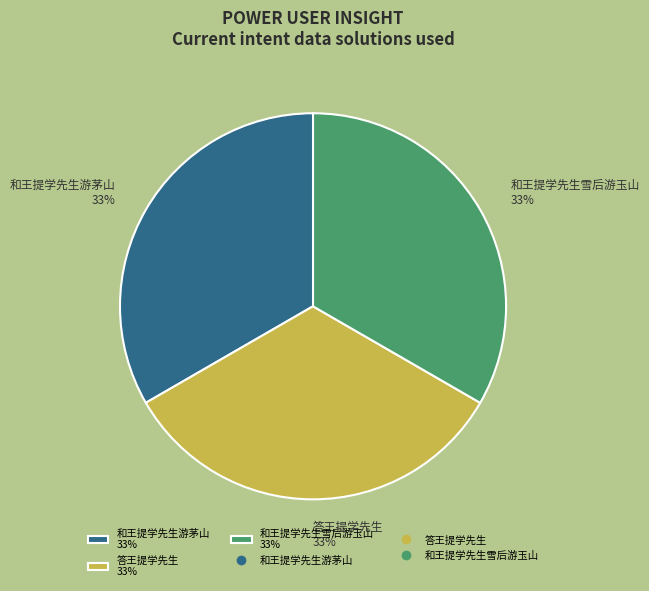

Approximately how many times larger is the value at 答王提学先生 33% compared to 和王提学先生游茅山 33%?

1.0